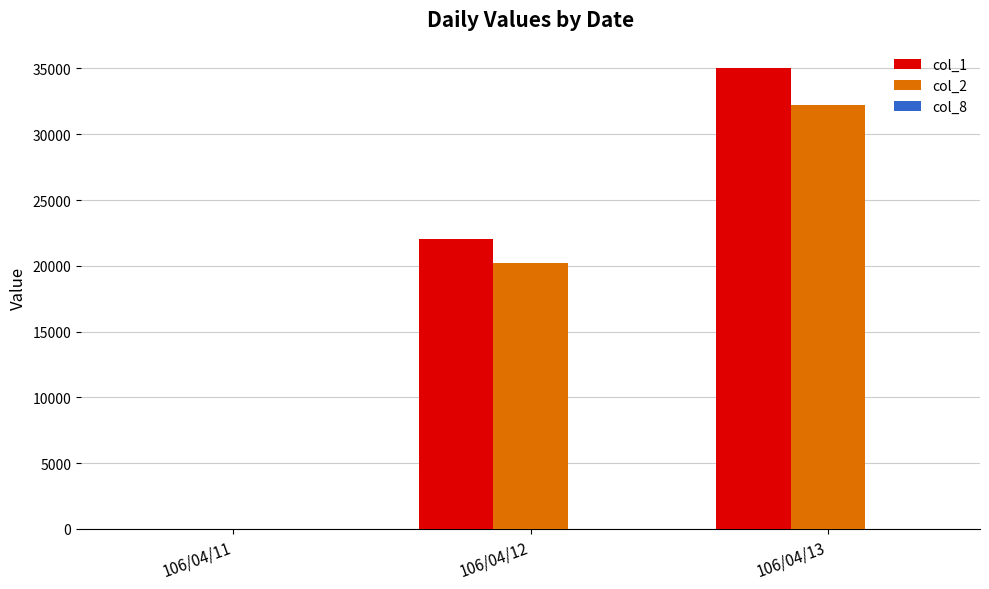

True or false: col_2 has a value of 0 at 106/04/11.

True